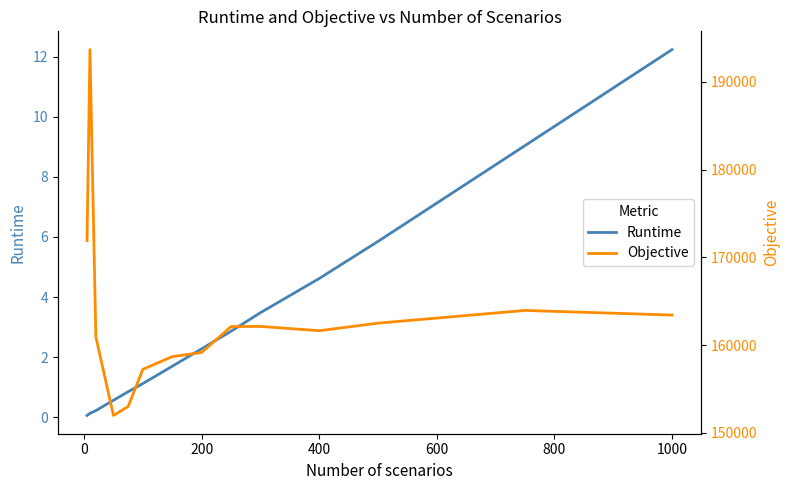

What is the difference between the second highest and minimum values in the Objective series?

19912.0